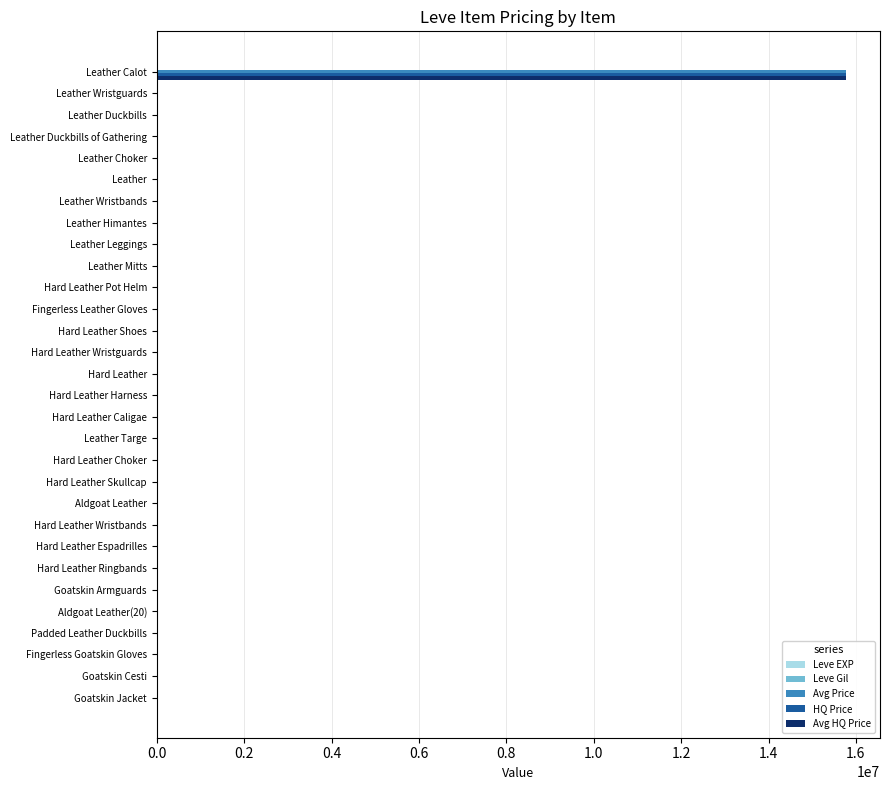

At which category is the sum across all series the highest?

Leather Calot